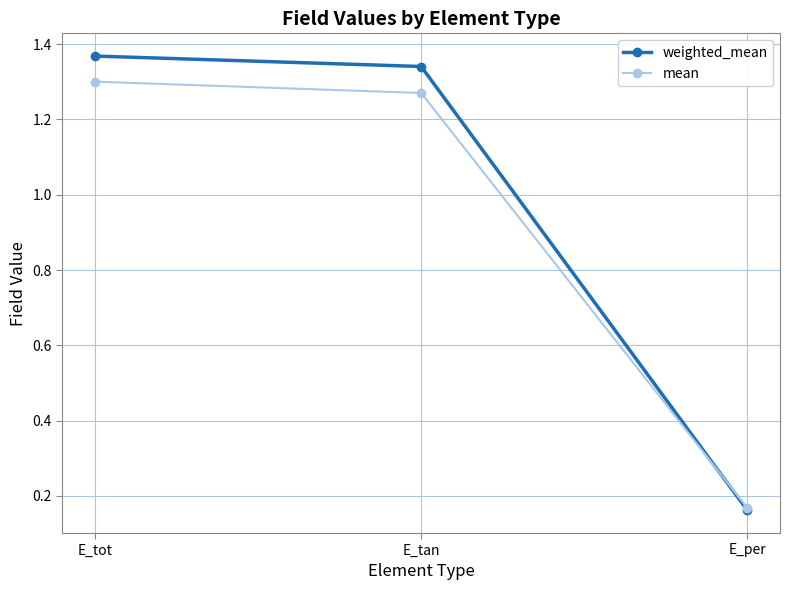

Does the chart display data point markers on the line(s)?

Yes